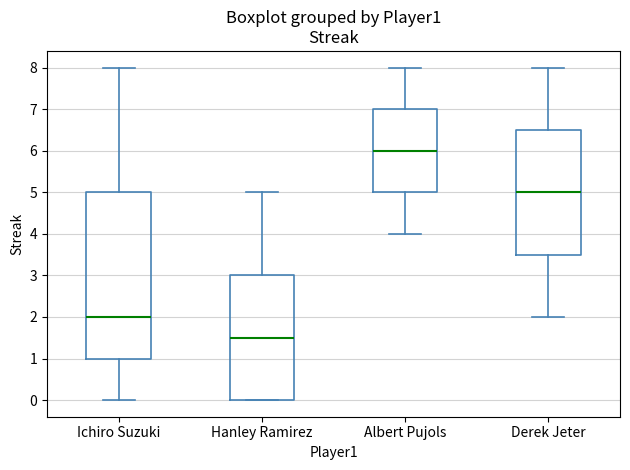

Which box is the tallest, from its lower edge to its upper edge?

Ichiro Suzuki